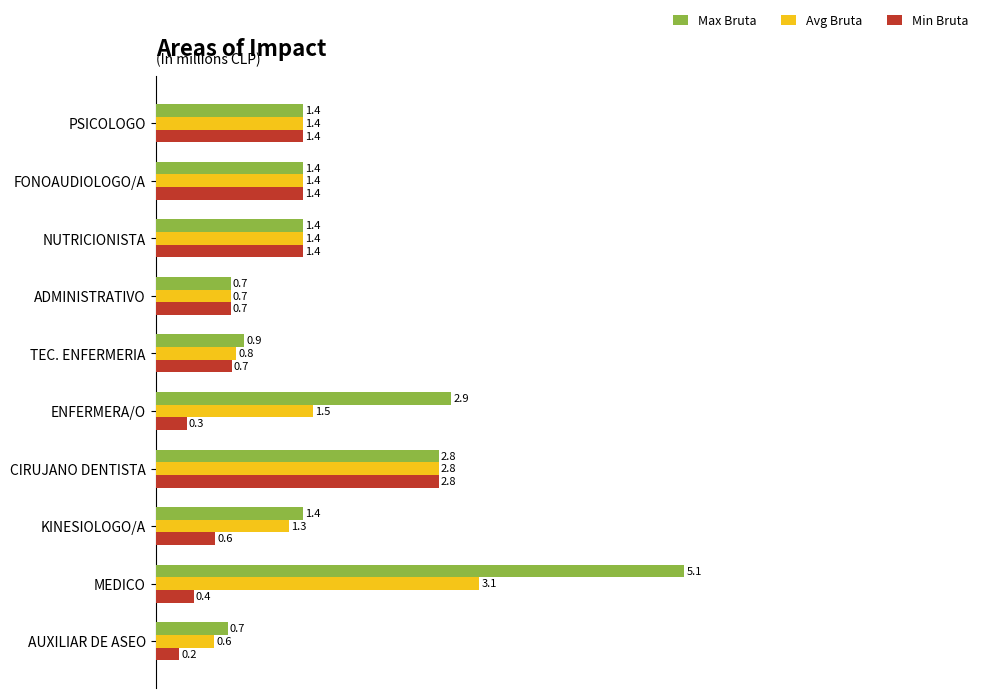

Rank the series by their average value, from lowest to highest.

Min Bruta, Avg Bruta, Max Bruta